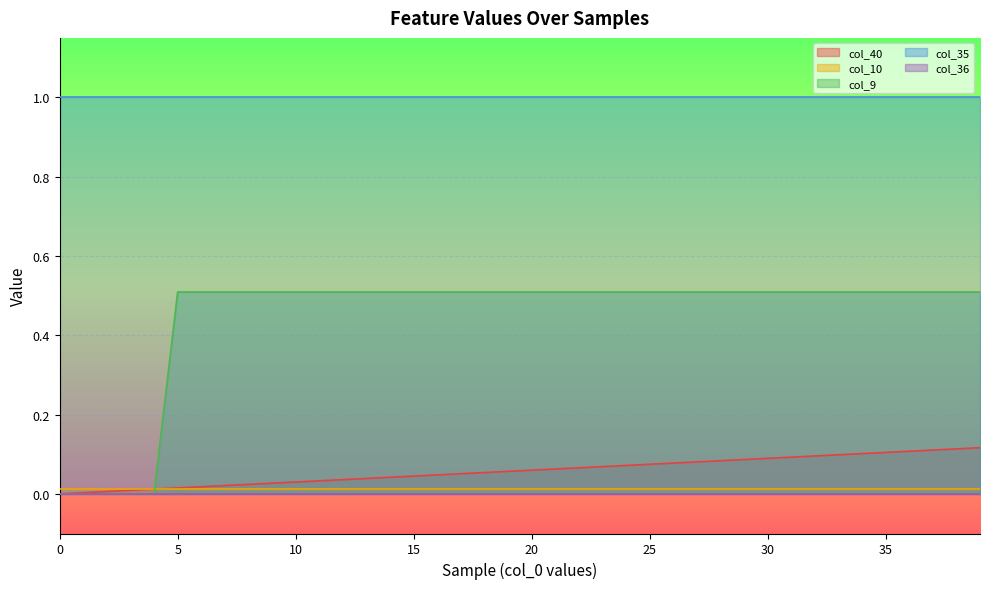

How many lines are shown in the chart?

5